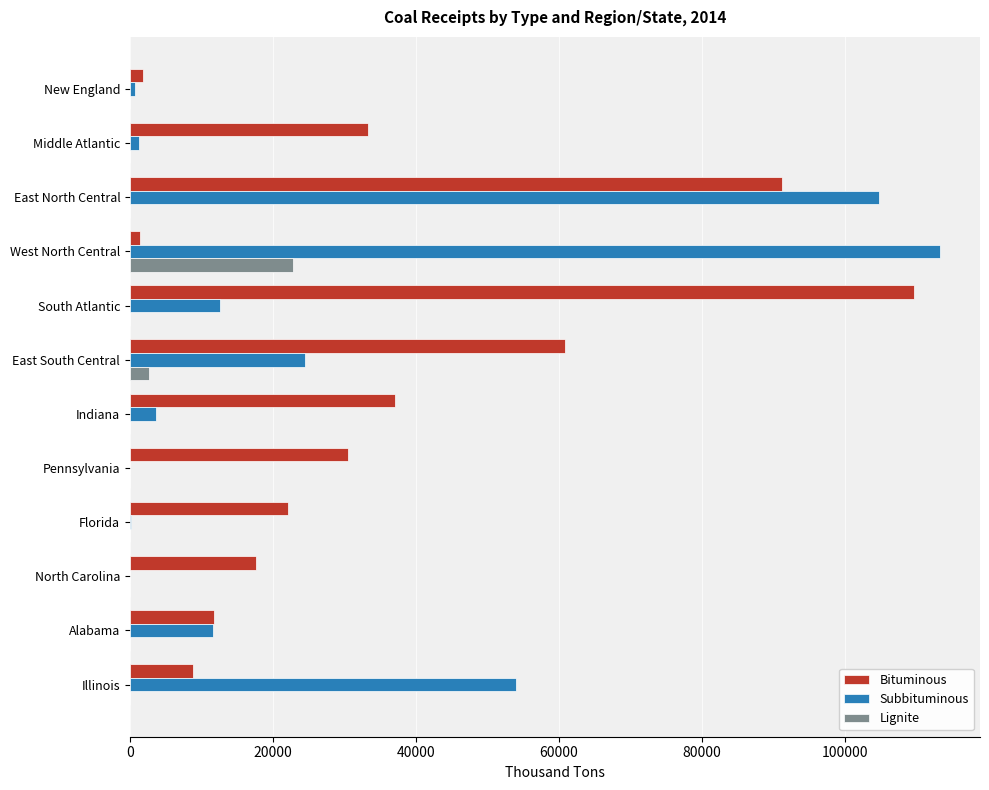

True or false: Lignite has a value of -8388 at Florida.

False